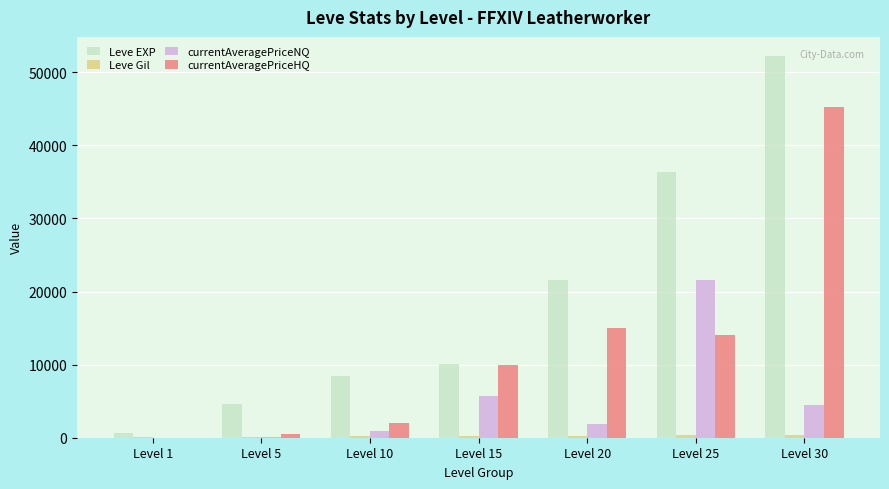

At which category is the sum across all series the highest?

Level 30